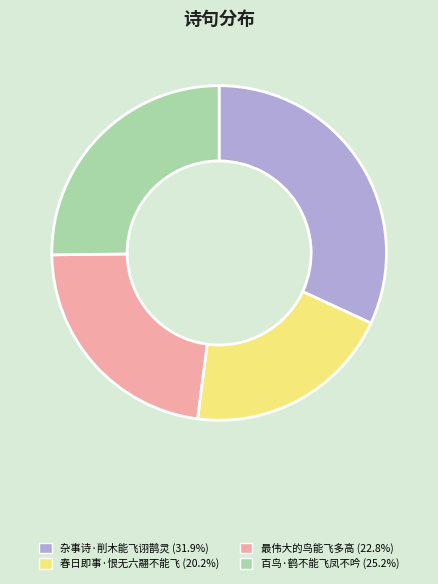

Do 百鸟·鹤不能飞凤不吟 and 春日即事·恨无六翮不能飞 together represent more than half of the pie?

No